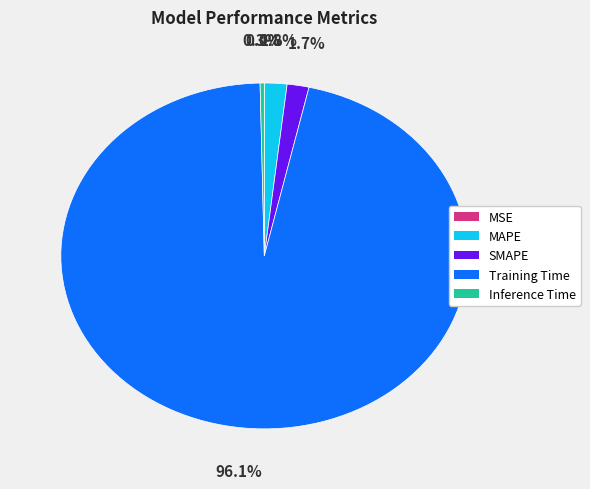

Which slice is the largest?

Training Time